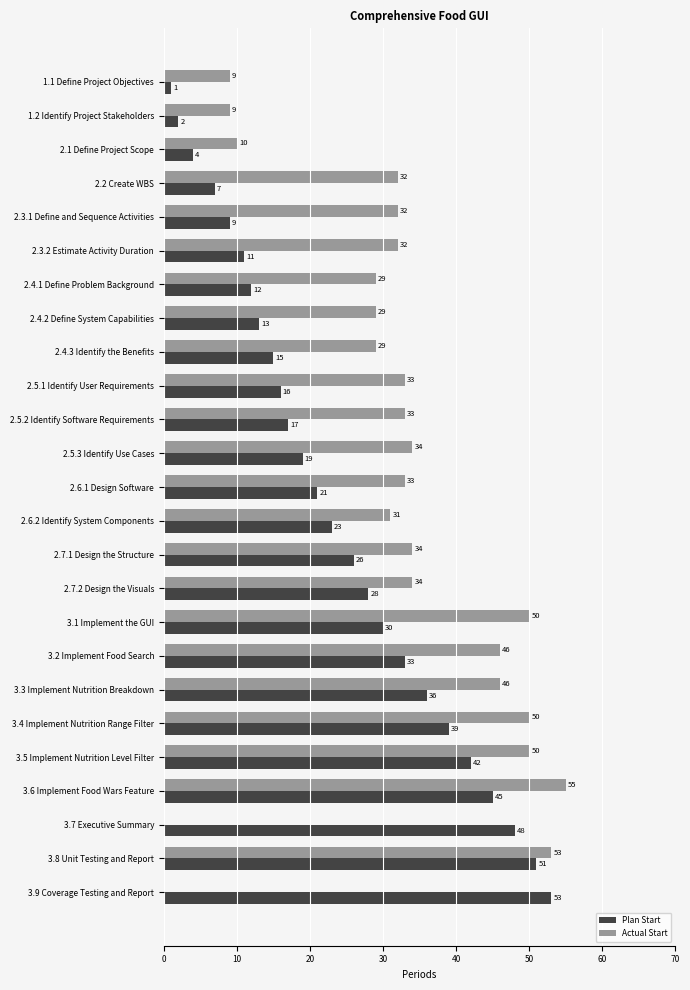

Which category has the highest value in the Plan Start series?

3.9 Coverage Testing and Report